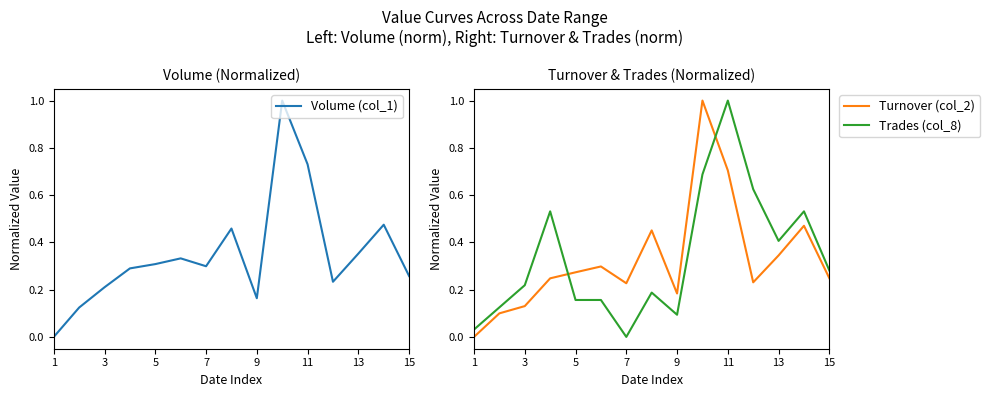

True or false: Turnover (col_2) and Trades (col_8) cross at least once.

True